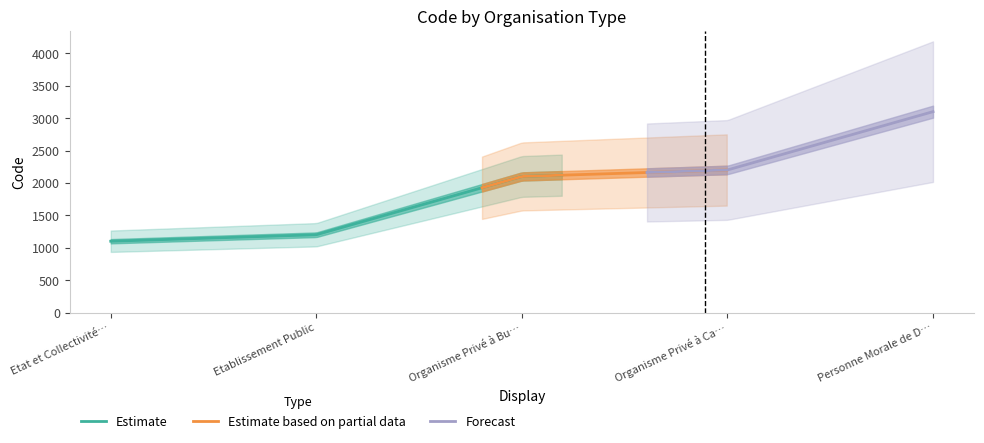

Reading left to right, what are all the values shown in this chart?

Etat et Collectivités Territoriales=1100	Etablissement Public=1200	Organisme Privé à But non Lucratif=2100	Organisme Privé à Caractère Commercial=2200	Personne Morale de Droit Etranger=3100